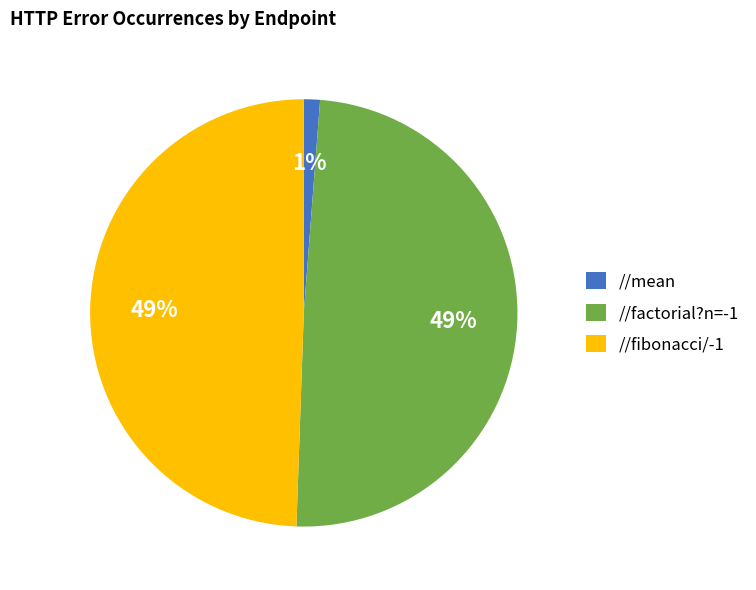

What percentage is the //factorial?n=-1 slice, to the nearest percent?

49%